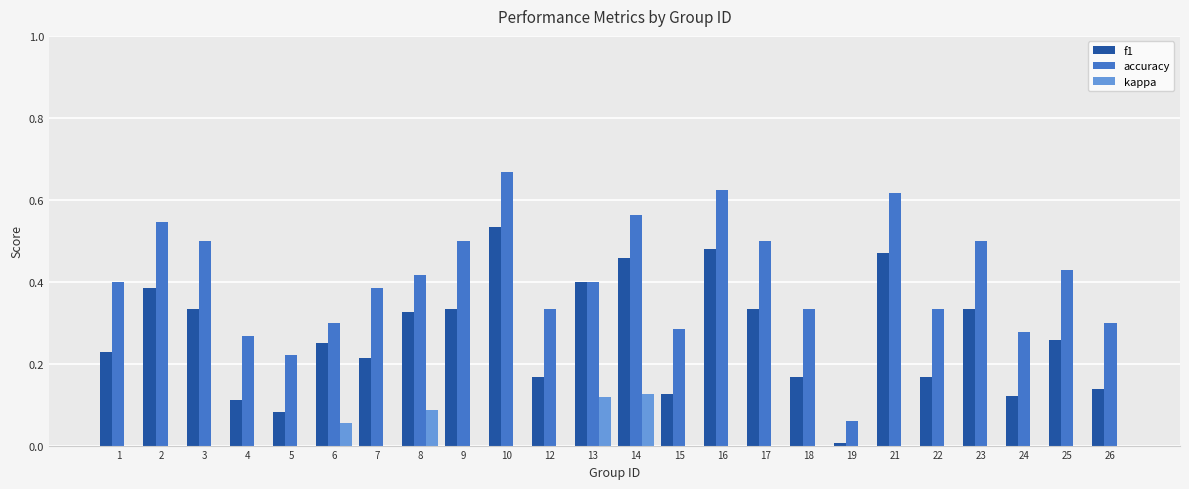

Are the bars grouped side by side (vs. stacked)?

Yes